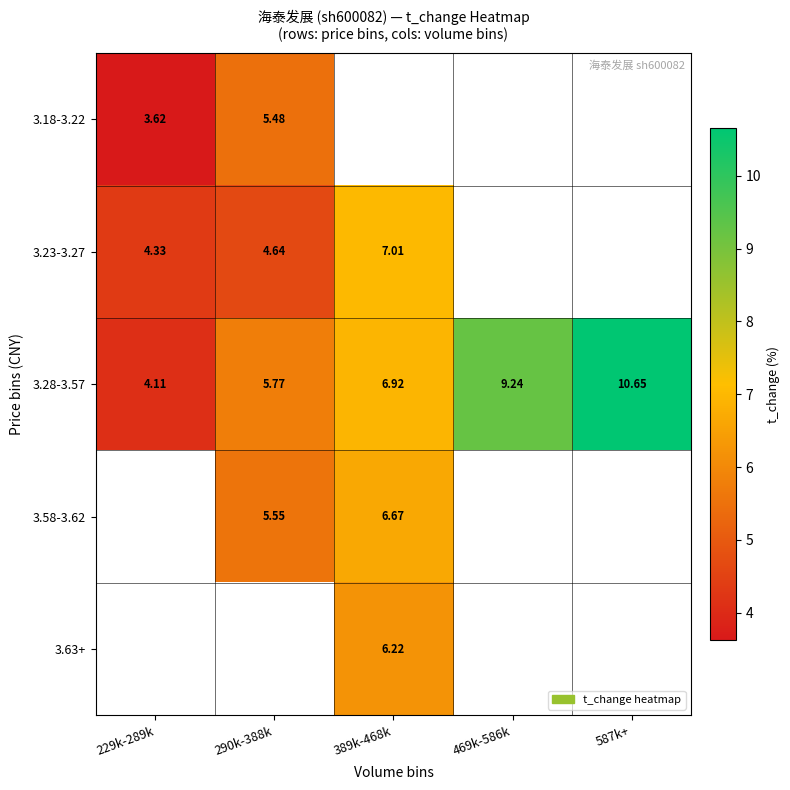

How many categories are shown in the chart?

5